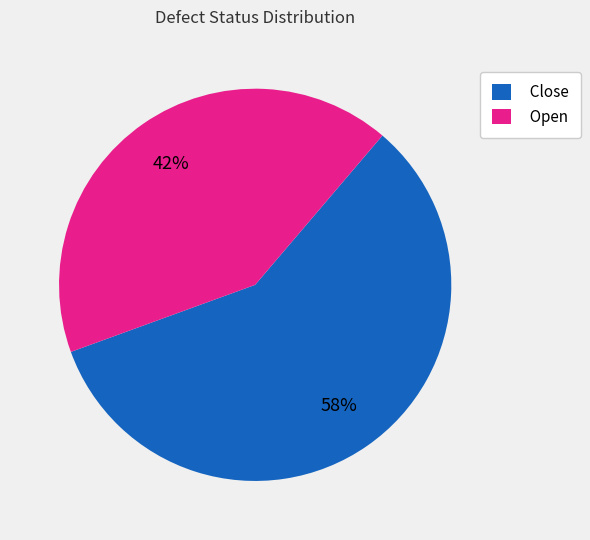

Count the number of slices in the pie.

2